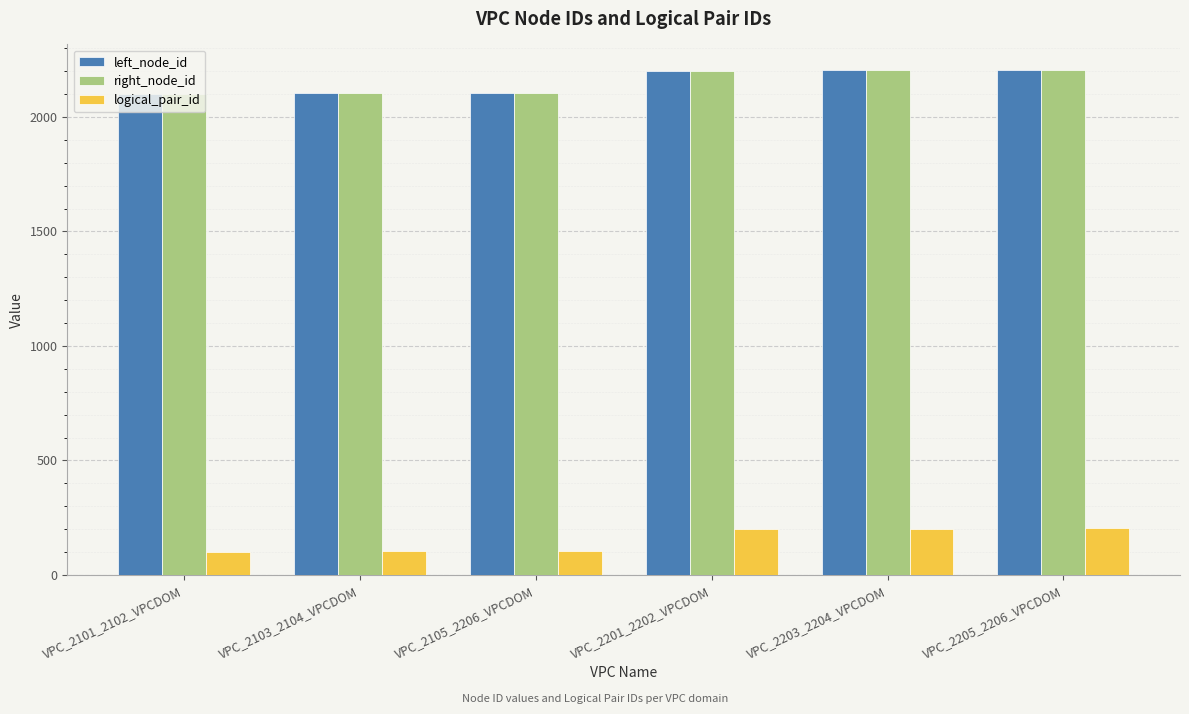

Is the value of logical_pair_id at VPC_2205_2206_VPCDOM greater than the value of left_node_id at VPC_2203_2204_VPCDOM?

No